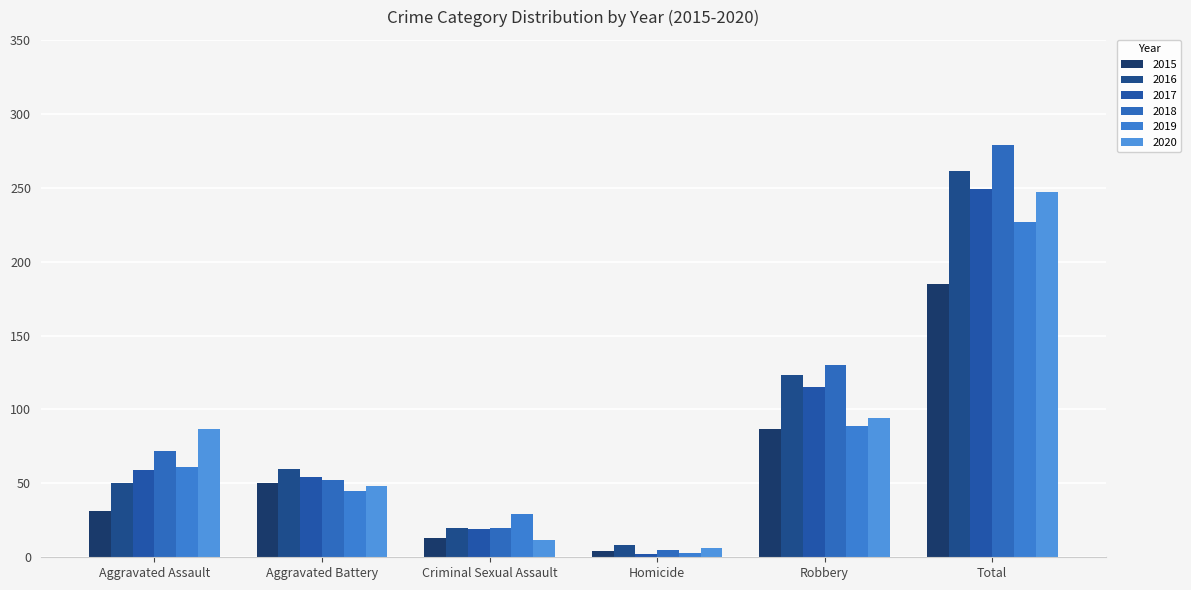

What is the sum of the 2016 values at Total and Homicide?

269